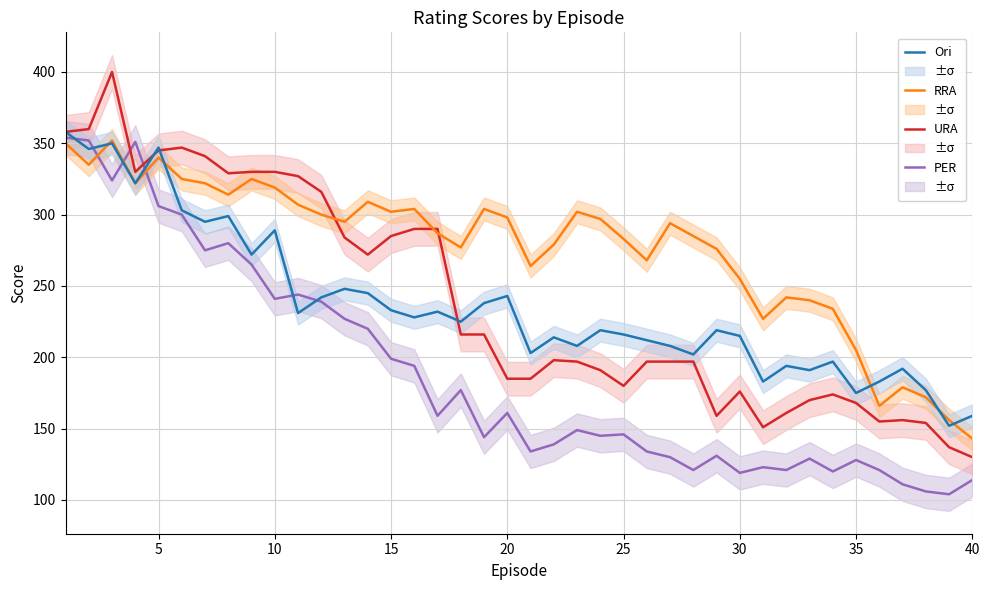

The value of Ori at 35 is 84. True or false?

False